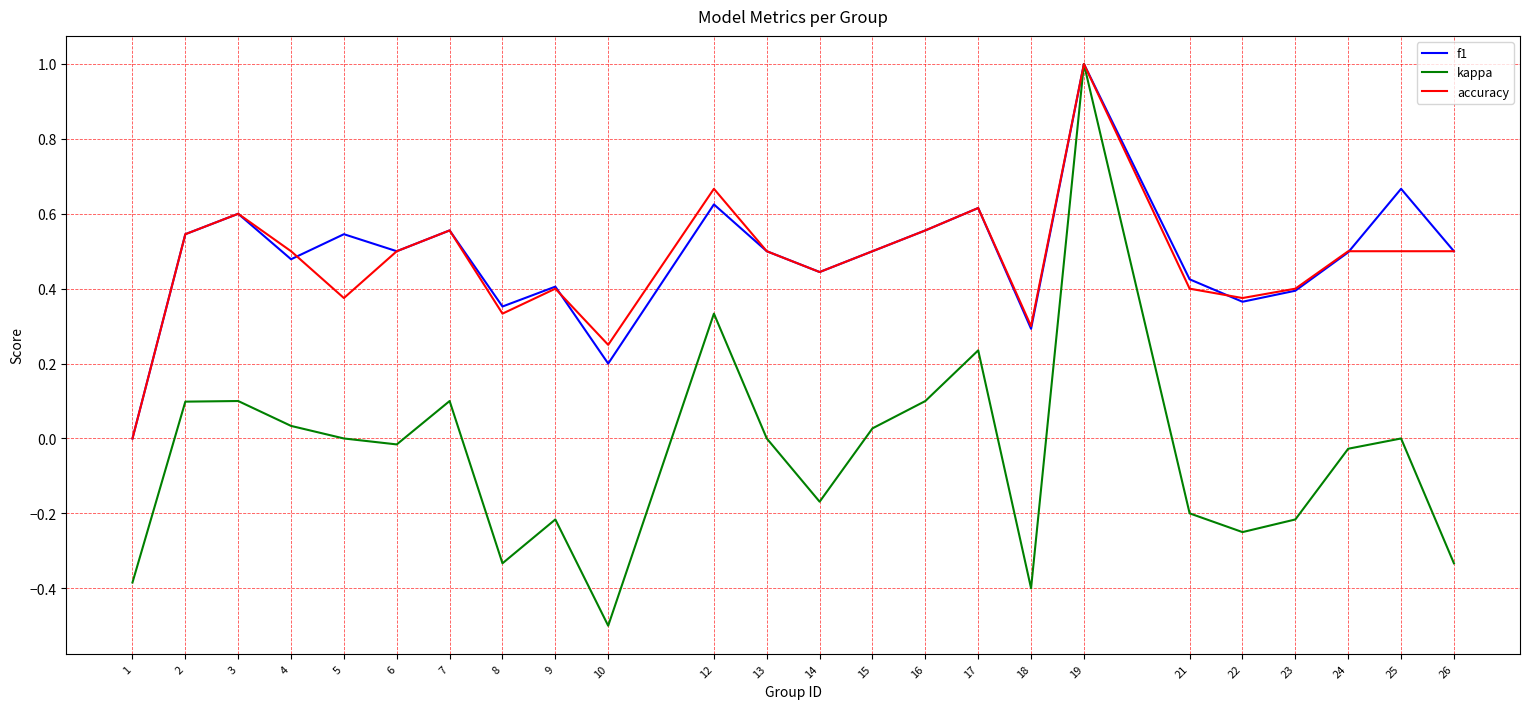

Which series changed the most between 3 and 18?

kappa